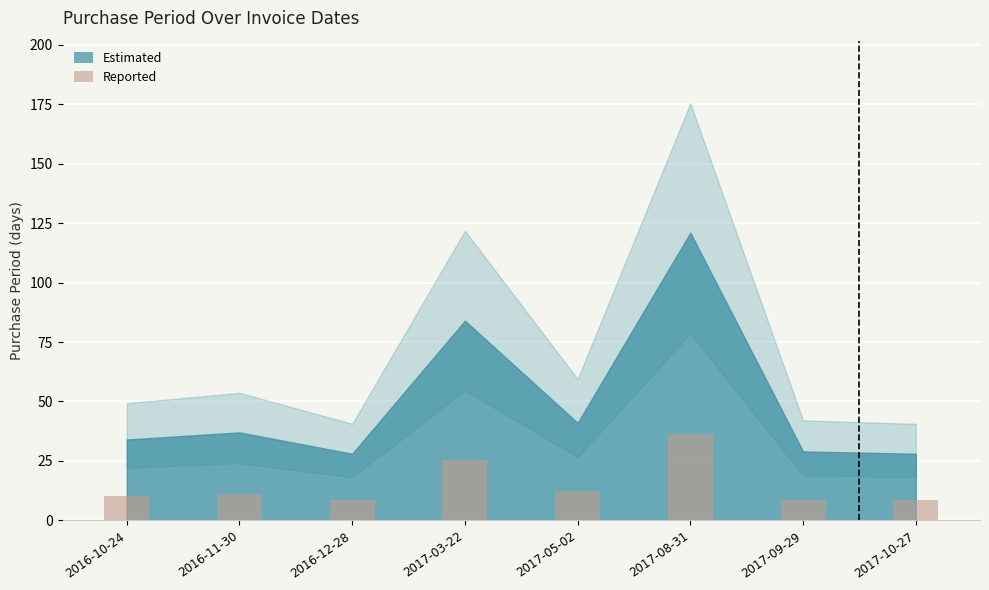

What is the value of the 4th bar from the left?

25.2